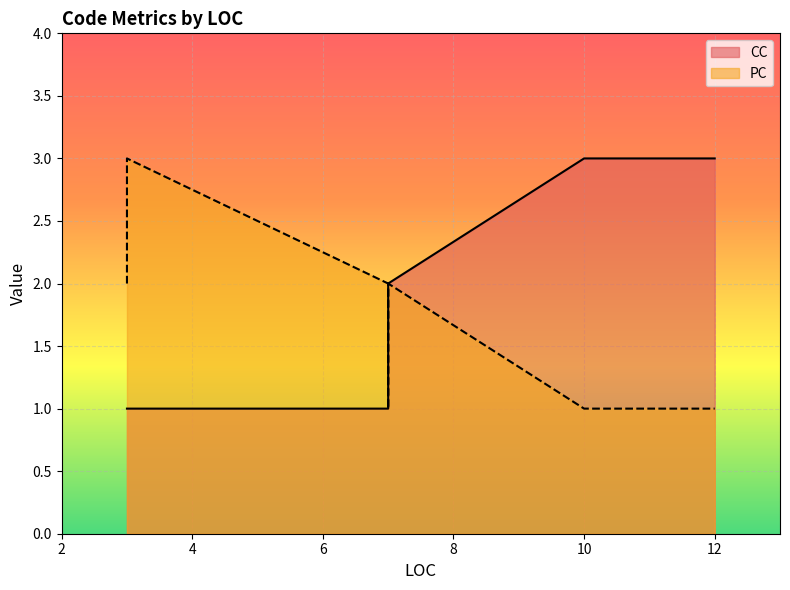

Where do PC and CC first cross each other?

3 and 7